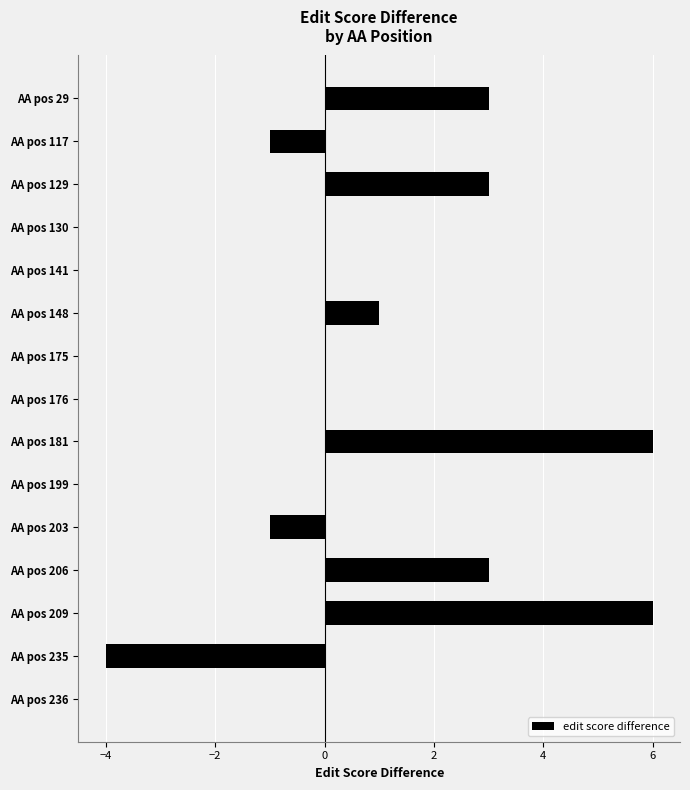

True or false: the data shows 4 at AA pos 129.

False